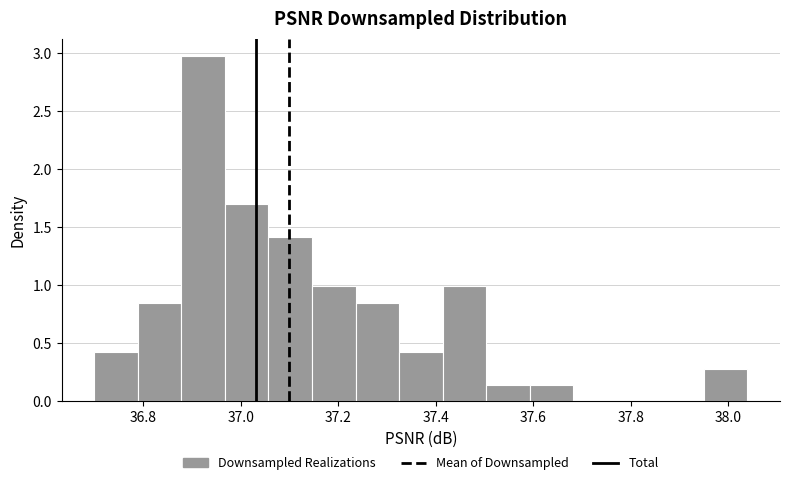

What is the height of the bar covering 37.94 to 38.04 on the x-axis? Neither the bar edges nor the heights are printed on the chart, so give them approximately, as read against the axes.

0.30